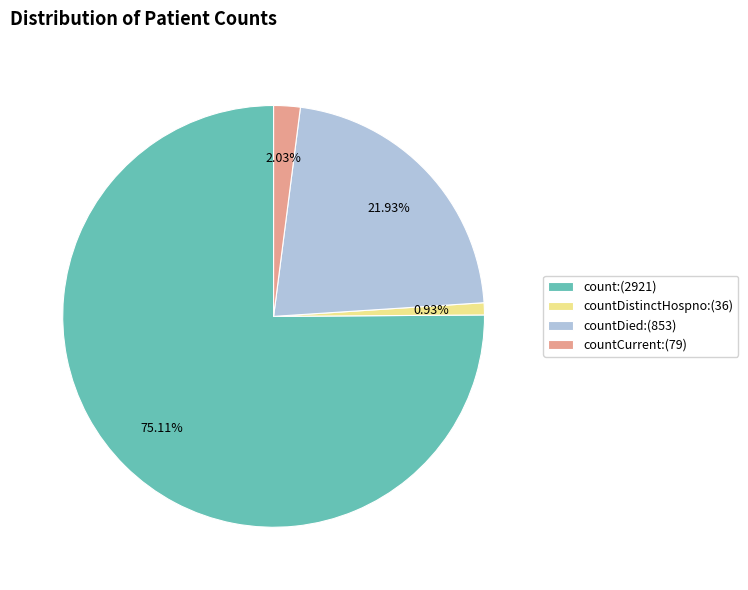

Which category has the biggest portion of the pie?

count:(2921)